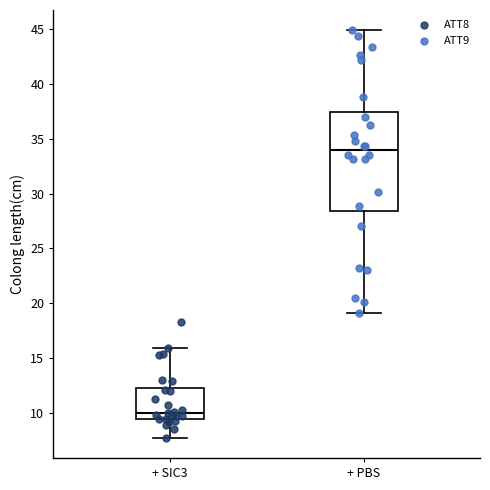

Reading left to right, transcribe this box plot: for each box, give where its median line is, the range the box spans, and where its two whiskers end, as read against the y-axis. The values are not printed on the chart, so give them approximately, as read against the axis.

+ SIC3: median 10.0, box 9.5 to 12.5, whiskers 8.0 to 16.0
+ PBS: median 34.0, box 28.5 to 37.5, whiskers 19.0 to 45.0